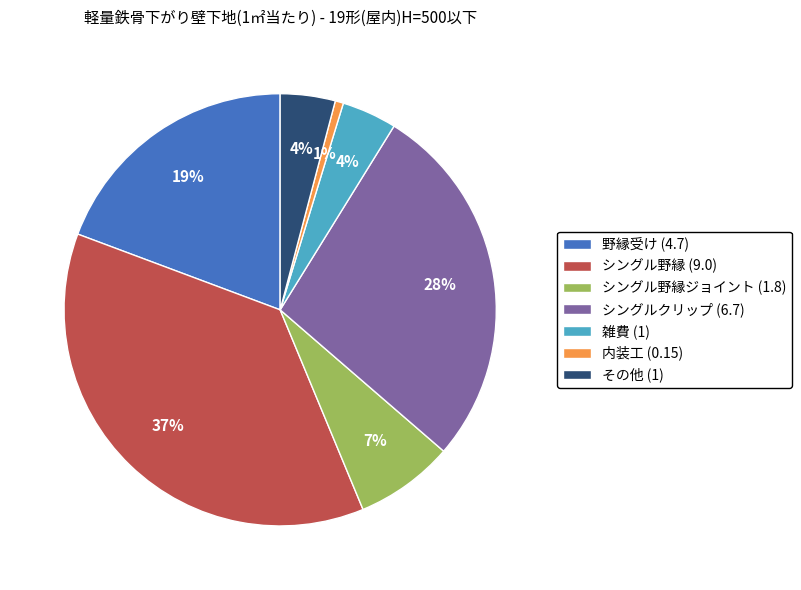

Is the sum of シングル野縁 (9.0) and 雑費 (1) greater than half?

No